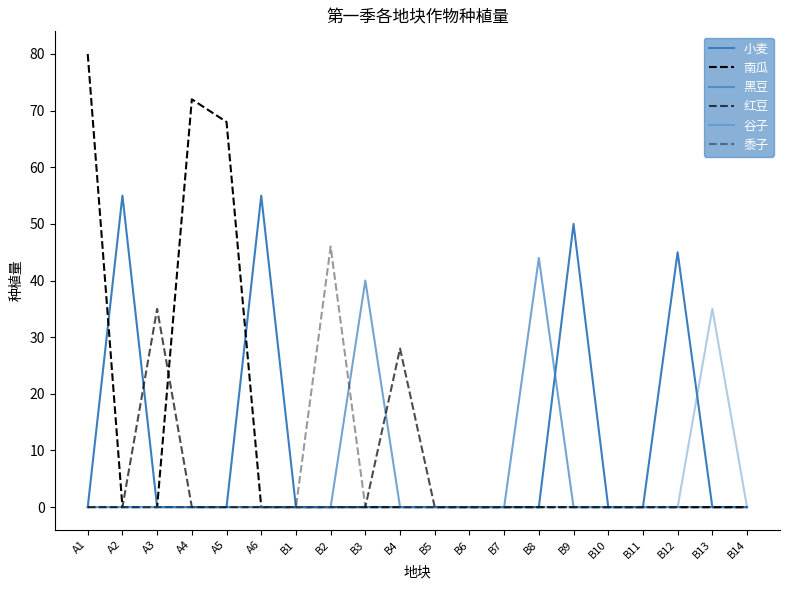

Count the number of categories in the chart.

20